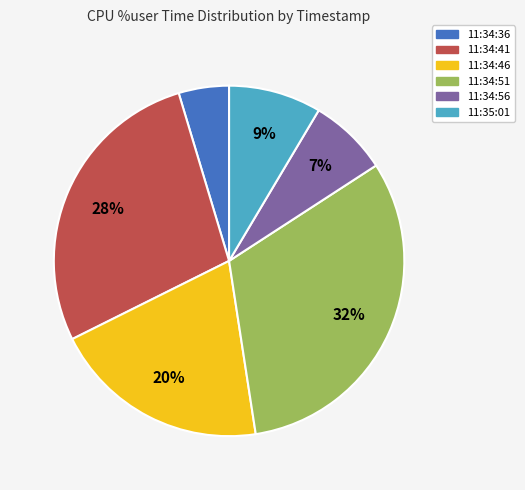

To the nearest percent, what percentage of the pie is 11:34:56?

7%